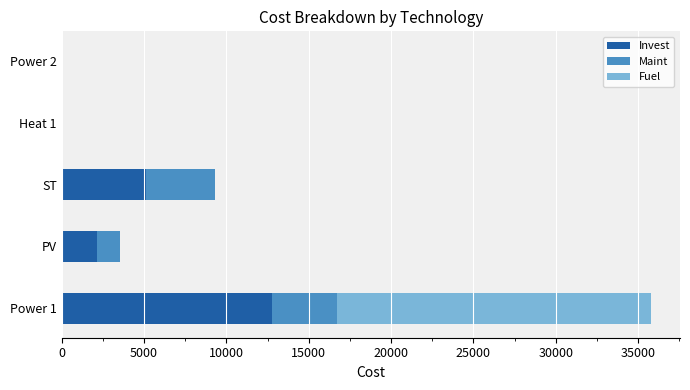

At which category is the sum across all series the highest?

Power 1